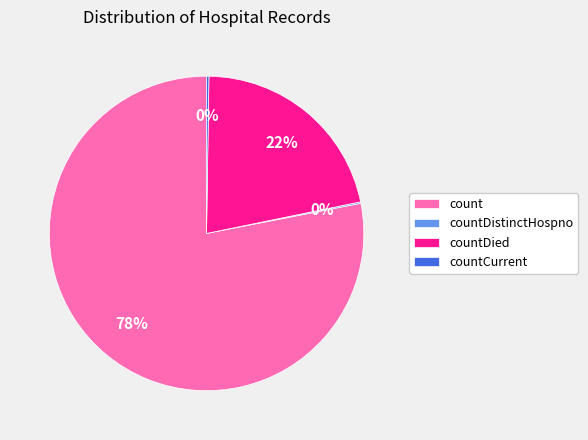

Which category accounts for the majority?

count